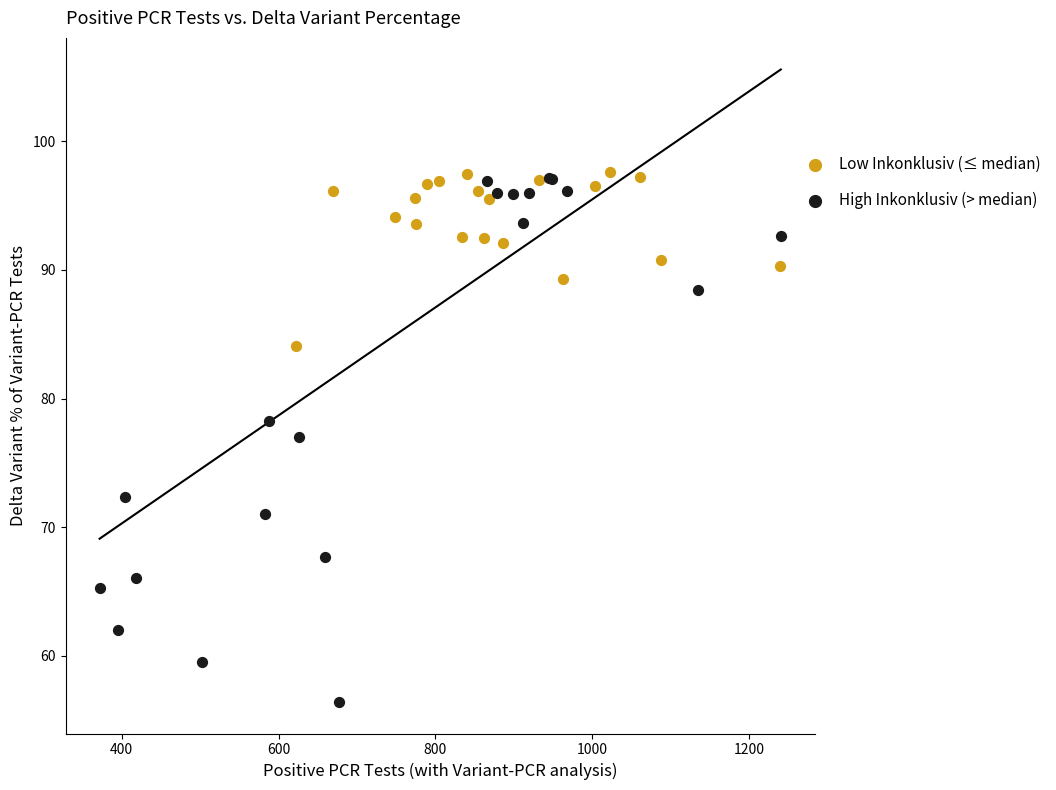

Which series reaches the minimum Y coordinate?

High Inkonklusiv (> median)